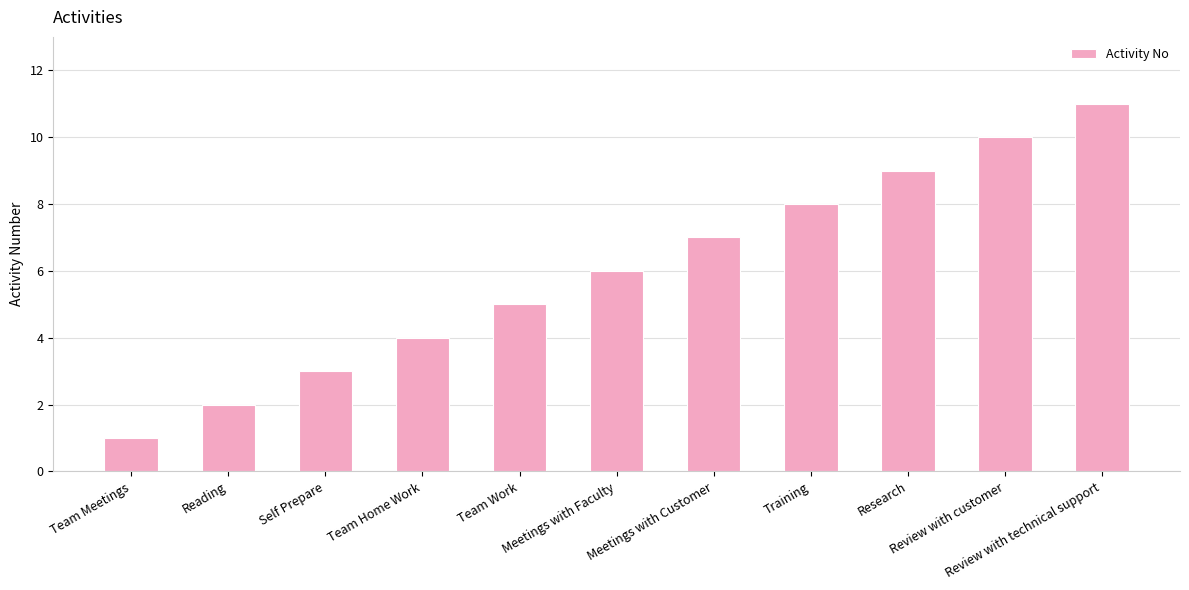

Rank the categories by value from highest to lowest.

Review with technical support, Review with customer, Research, Training, Meetings with Customer, Meetings with Faculty, Team Work, Team Home Work, Self Prepare, Reading, Team Meetings